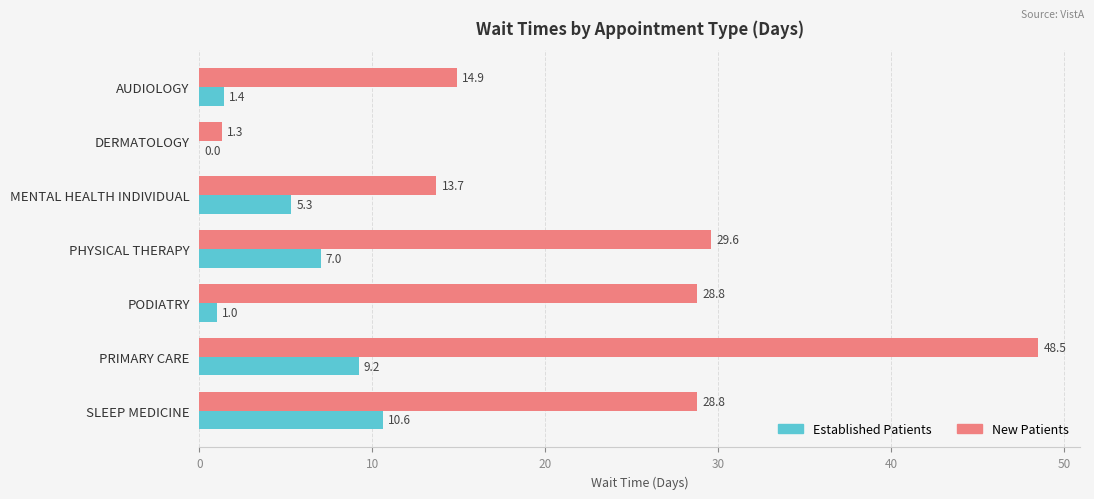

What is the total value across all series at PHYSICAL THERAPY?

36.6